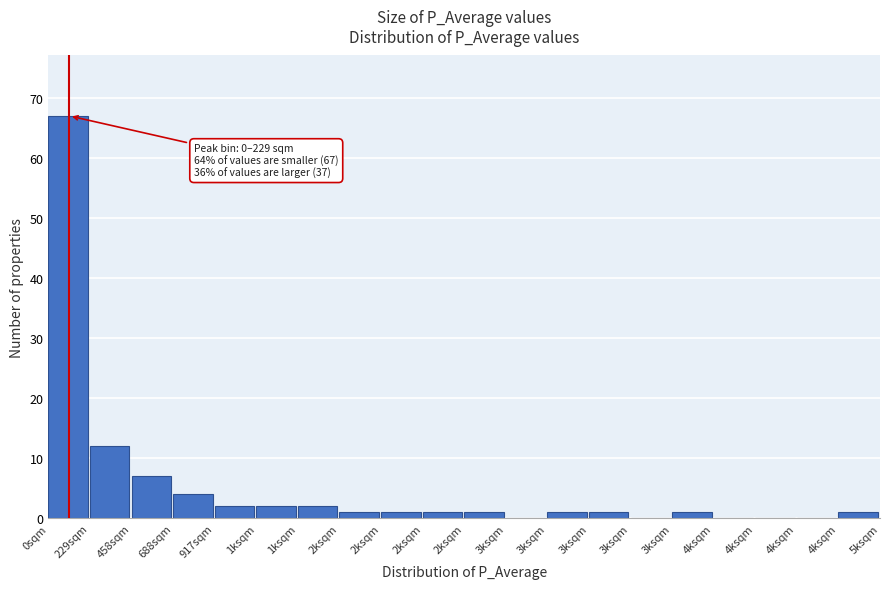

How many distinct data groups are displayed?

1